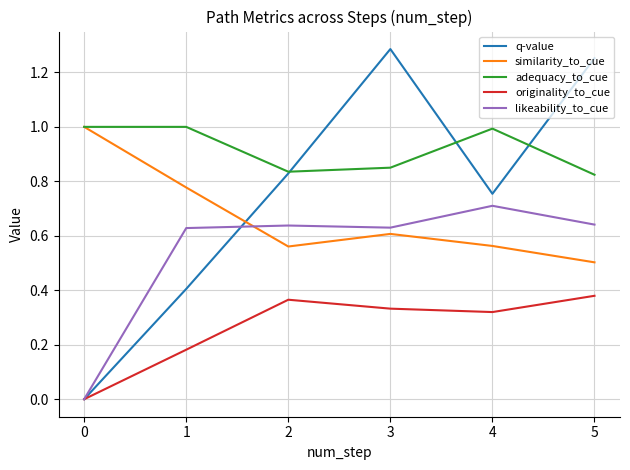

What is the sum of all likeability_to_cue values?

3.2